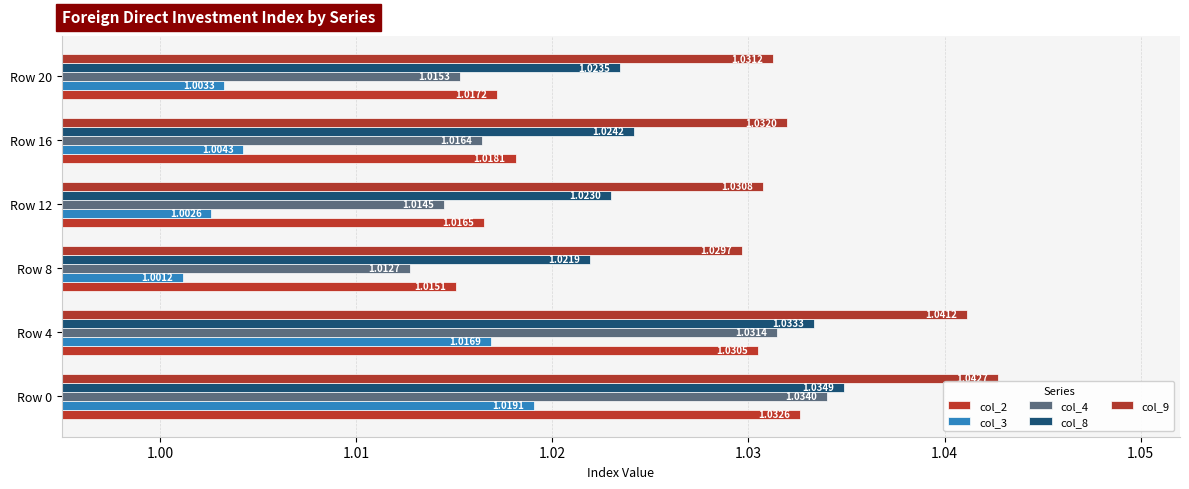

How many series are shown in this chart?

5